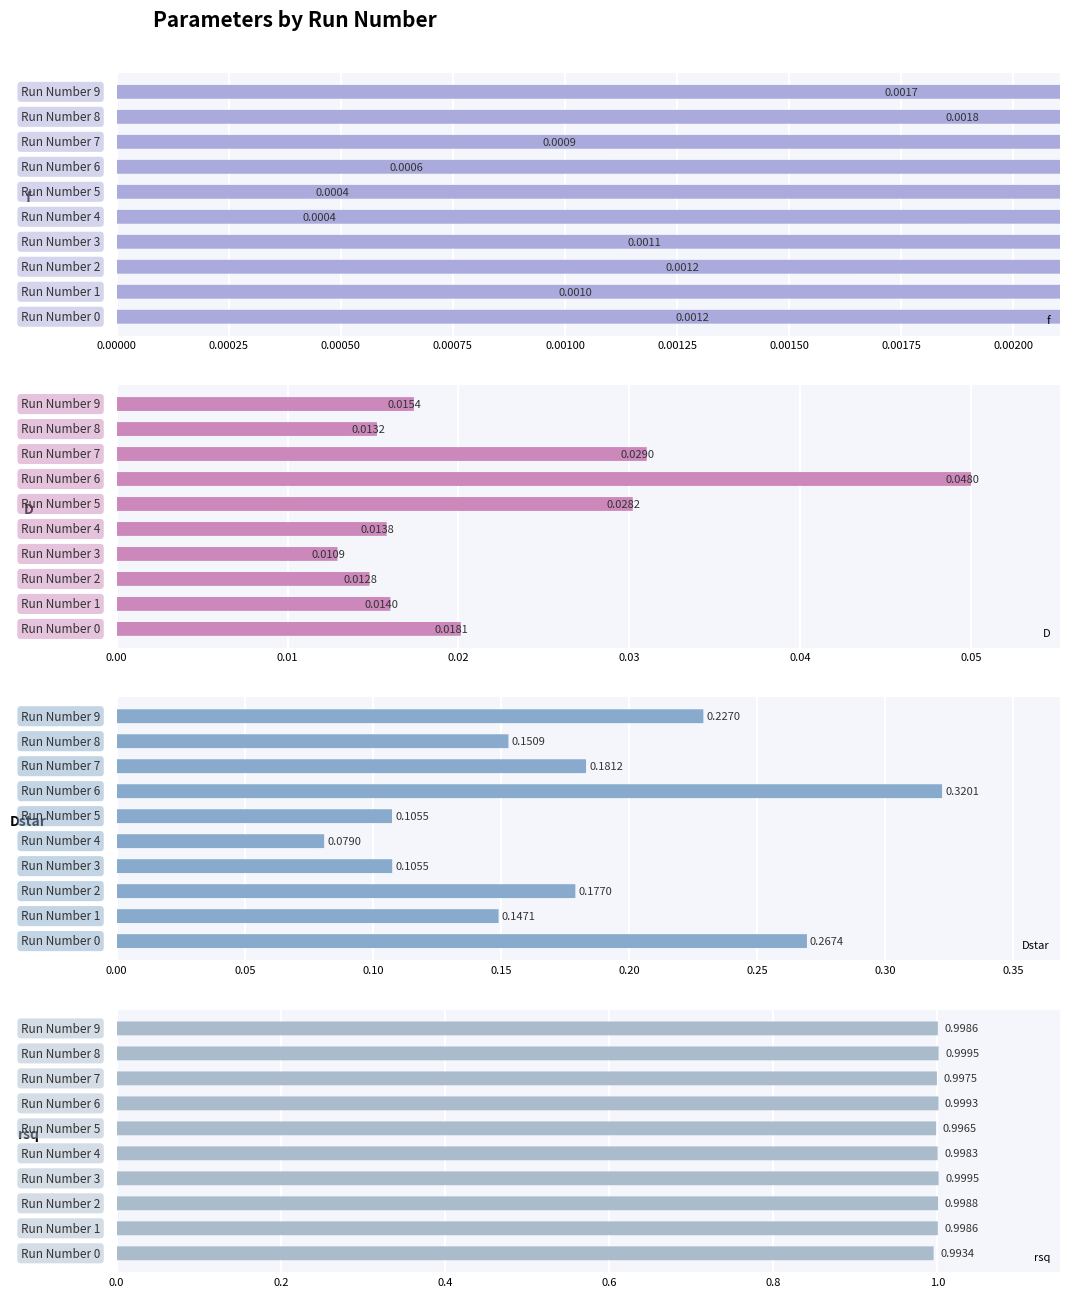

What is the total value across all series at 0.00075?

1.1